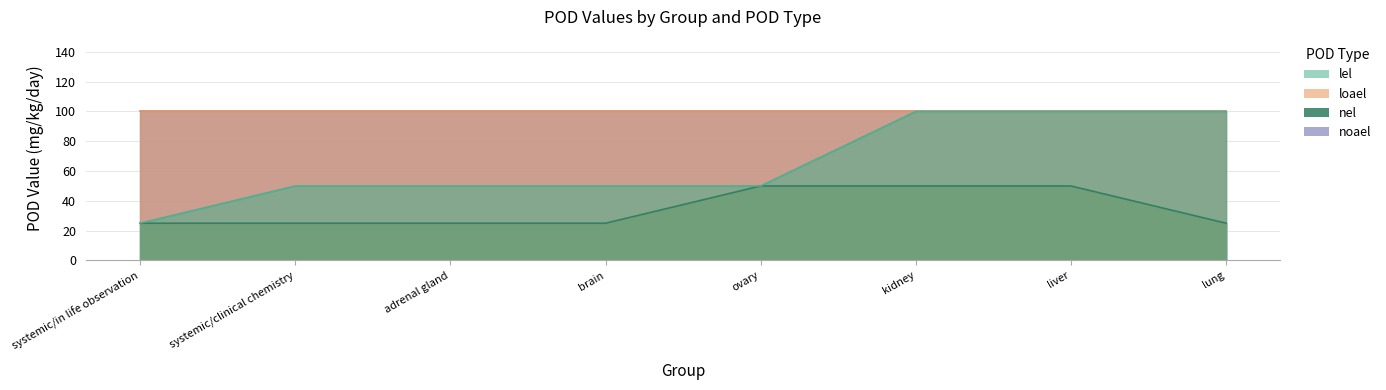

Is it true that lel equals 74 at adrenal gland?

False